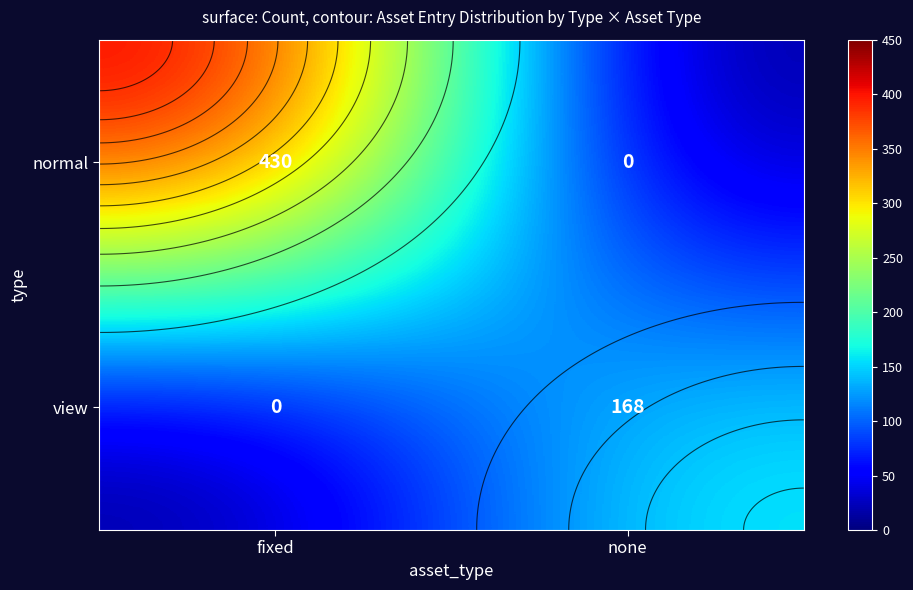

List the series in order of their peak value, lowest first.

view, normal